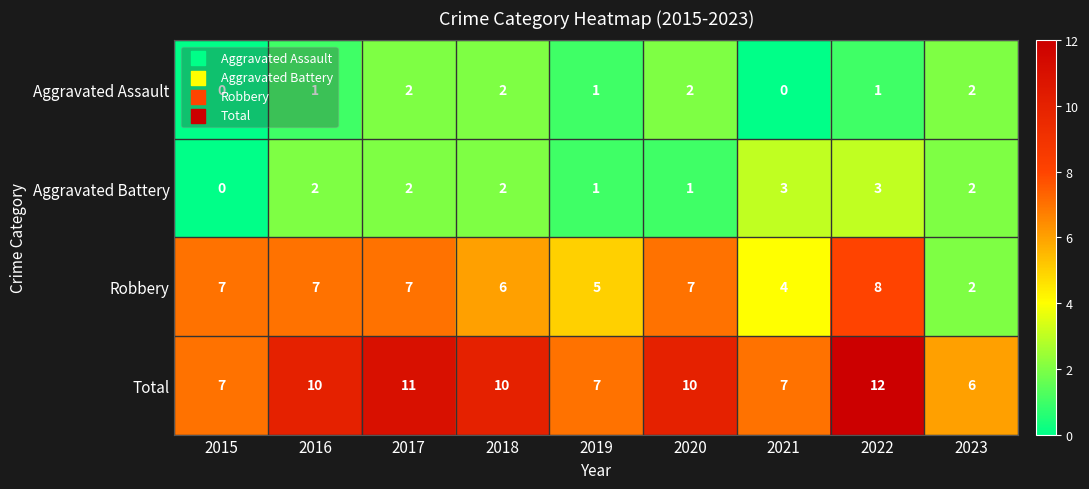

Read the Aggravated Battery value at 2022.

3